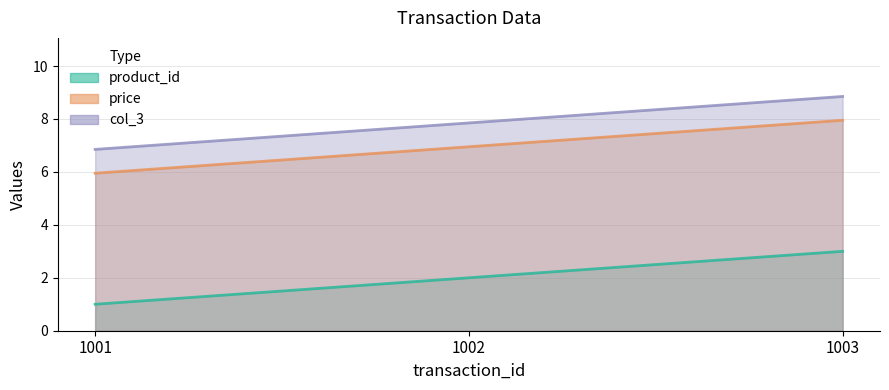

What is the value of the col_3 point at the 3rd from the left?

8.8